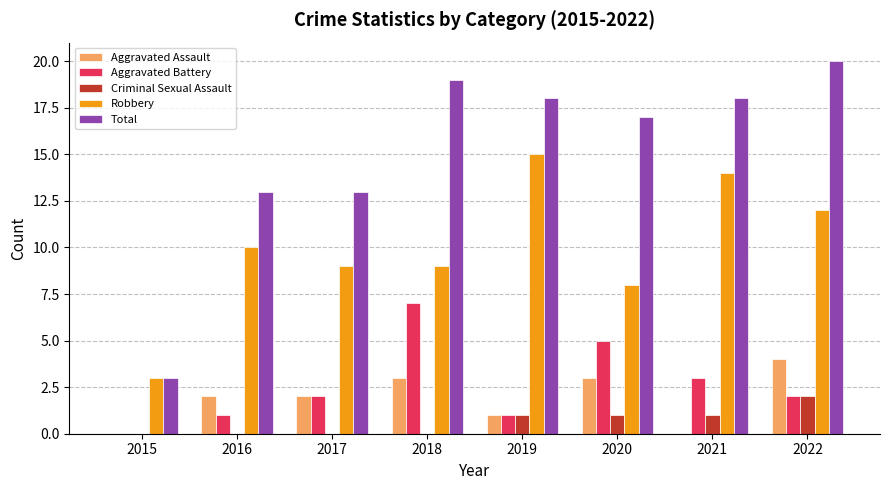

Between 2015 and 2016, which series saw the biggest shift?

Total